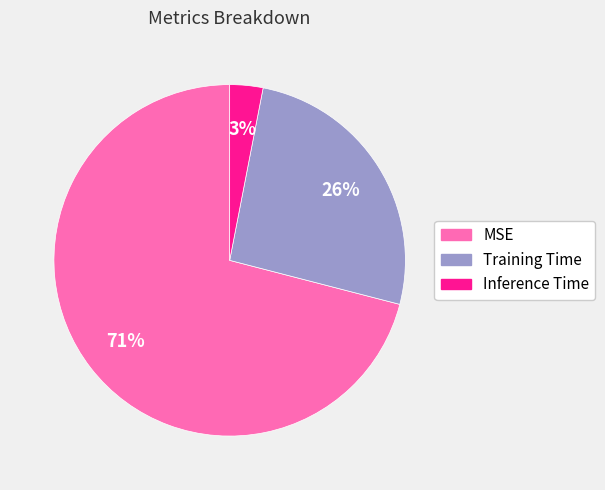

To the nearest percent, what is the average slice percentage?

33%